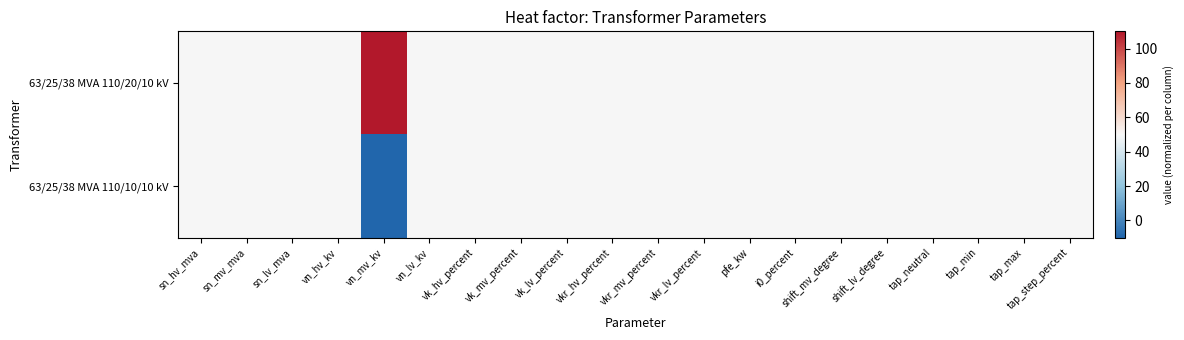

Reading left to right, extract all data points from this chart.

63/25/38 MVA 110/20/10 kV: sn_hv_mva=0.5	sn_mv_mva=0.5	sn_lv_mva=0.5	vn_hv_kv=0.5	vn_mv_kv=1.0	vn_lv_kv=0.5	vk_hv_percent=0.5	vk_mv_percent=0.5	vk_lv_percent=0.5	vkr_hv_percent=0.5	vkr_mv_percent=0.5	vkr_lv_percent=0.5	pfe_kw=0.5	i0_percent=0.5	shift_mv_degree=0.5	shift_lv_degree=0.5	tap_neutral=0.5	tap_min=0.5	tap_max=0.5	tap_step_percent=0.5
63/25/38 MVA 110/10/10 kV: sn_hv_mva=0.5	sn_mv_mva=0.5	sn_lv_mva=0.5	vn_hv_kv=0.5	vn_mv_kv=0.0	vn_lv_kv=0.5	vk_hv_percent=0.5	vk_mv_percent=0.5	vk_lv_percent=0.5	vkr_hv_percent=0.5	vkr_mv_percent=0.5	vkr_lv_percent=0.5	pfe_kw=0.5	i0_percent=0.5	shift_mv_degree=0.5	shift_lv_degree=0.5	tap_neutral=0.5	tap_min=0.5	tap_max=0.5	tap_step_percent=0.5